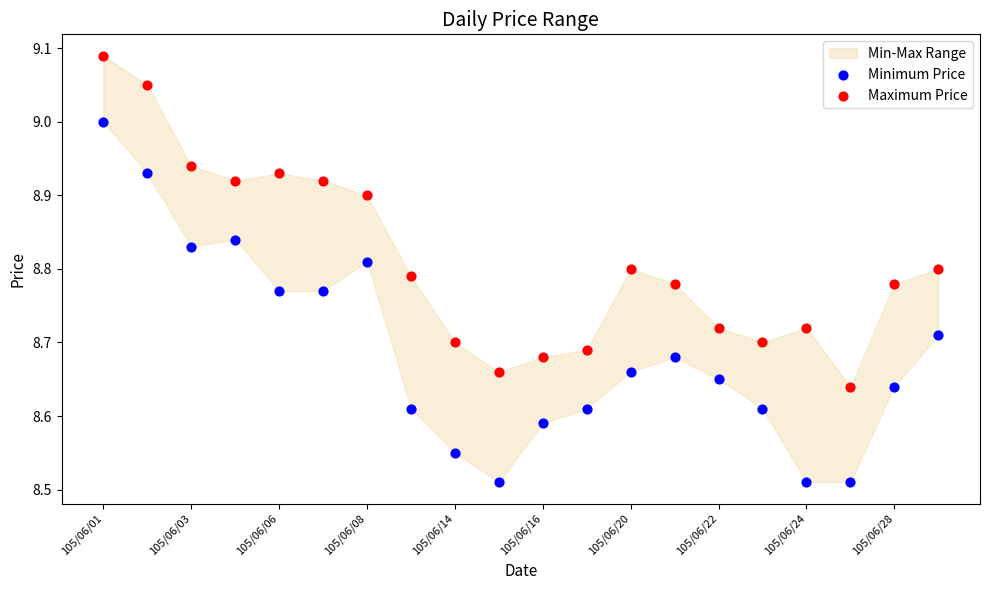

Which series contains the lowest Y value?

Minimum Price